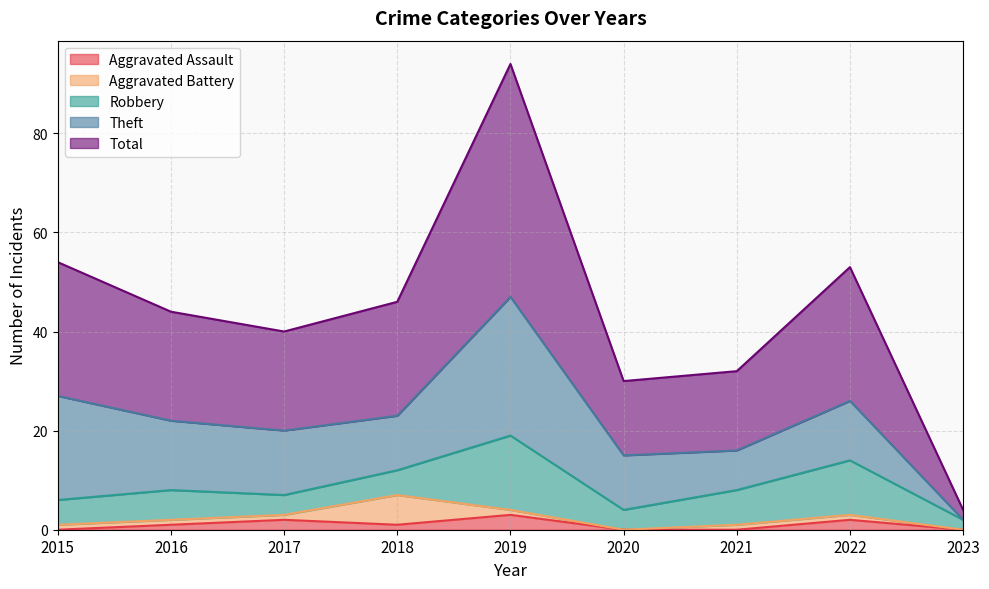

Where is the first local maximum for Aggravated Battery?

2018